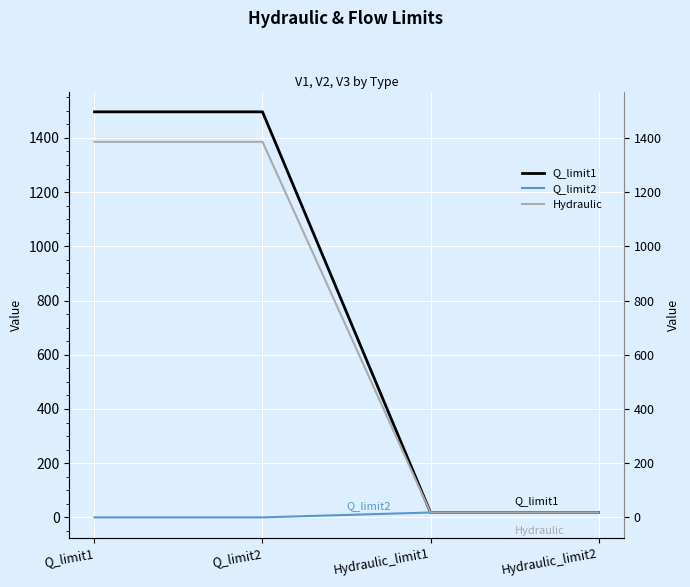

At which category does the chart reach its minimum across all series?

Q_limit1